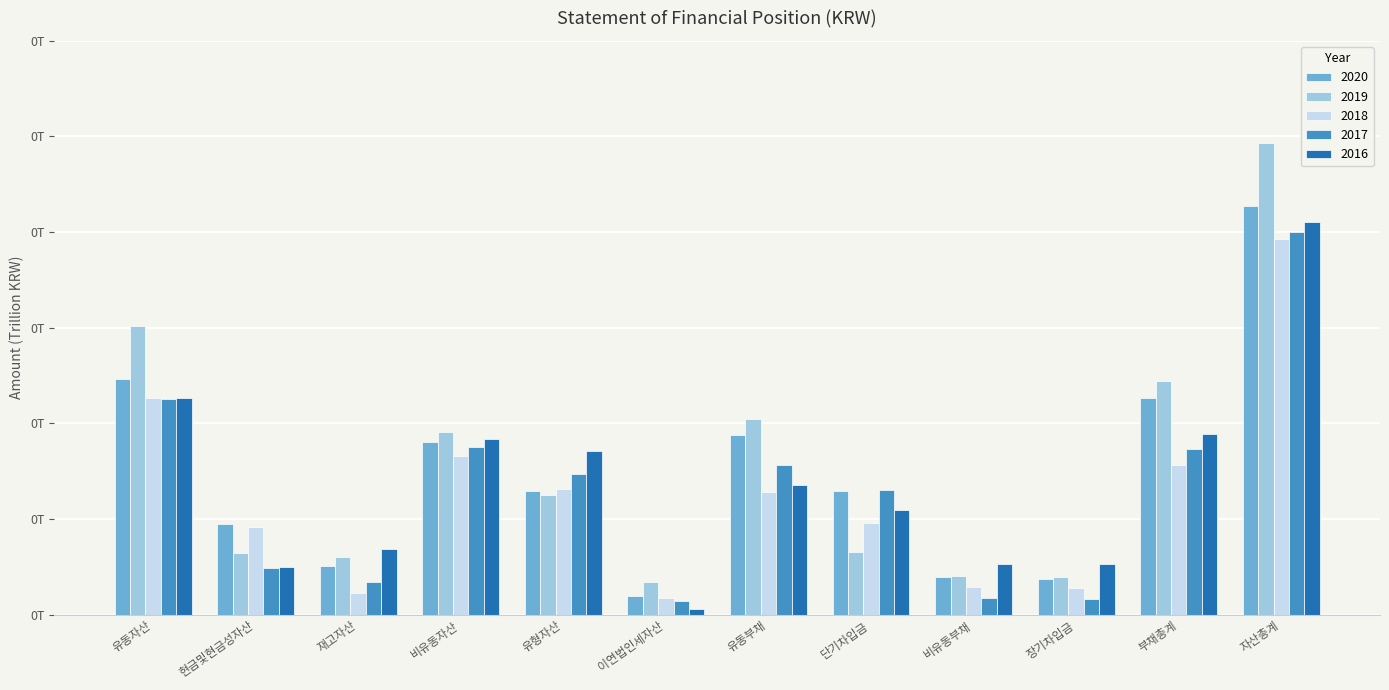

What is the label of the 1st bar from the right?

자산총계